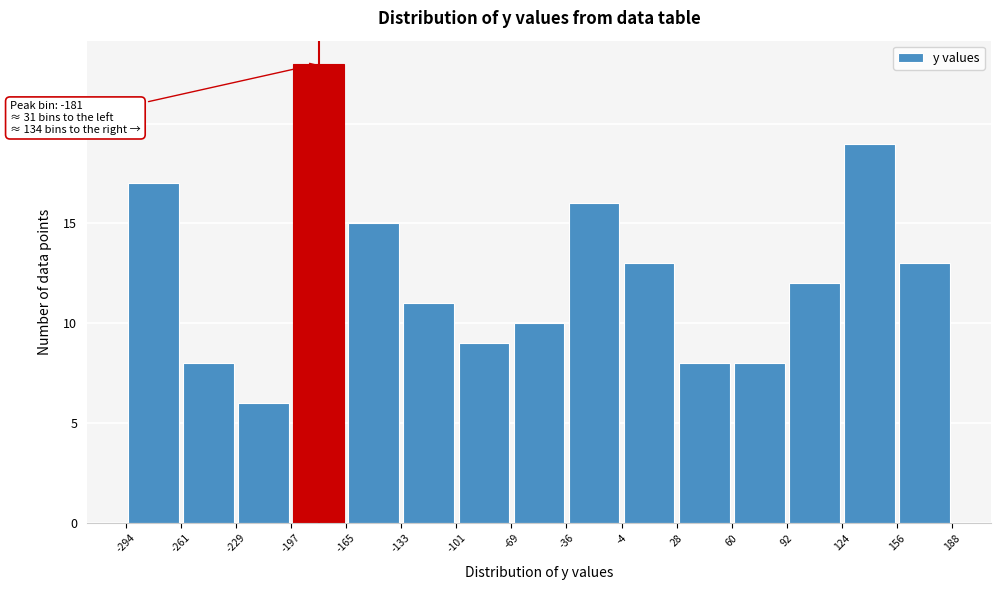

Which range on the x-axis has the tallest bar?

-197 to -165